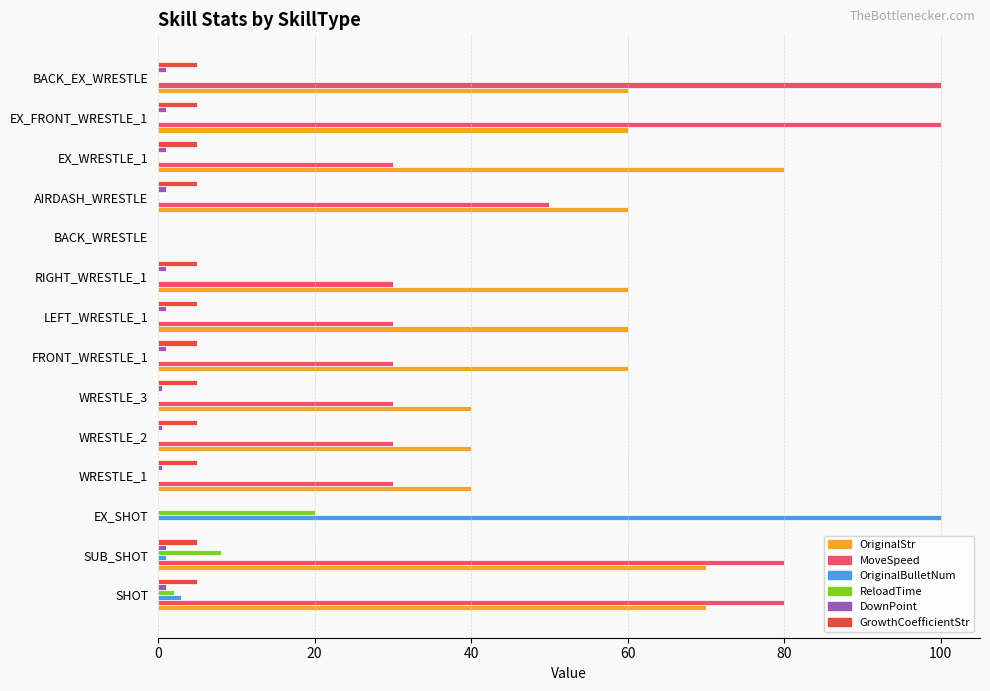

Which series has the largest total across all categories?

OriginalStr